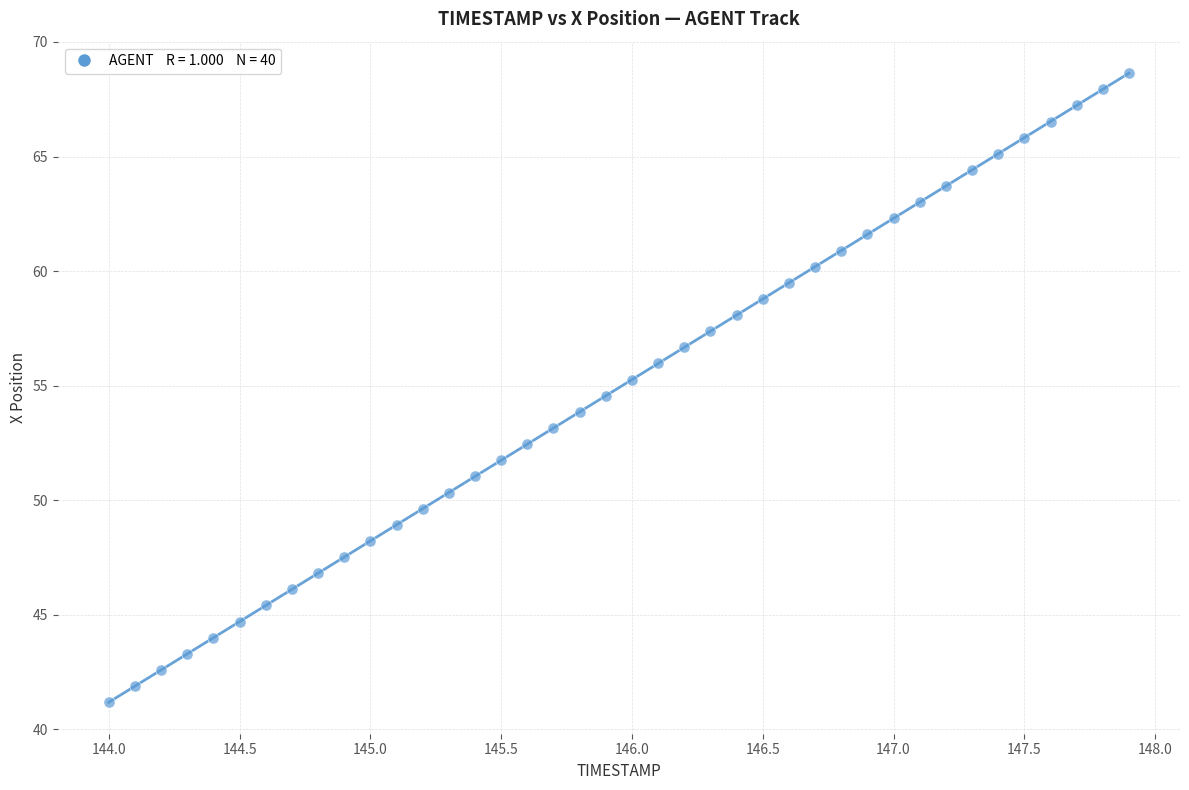

What is the range of Y values (max minus min)?

27.5